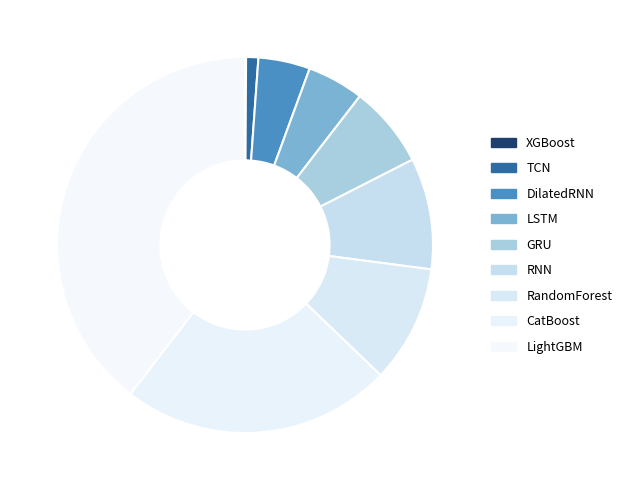

Count the number of slices in the pie.

9